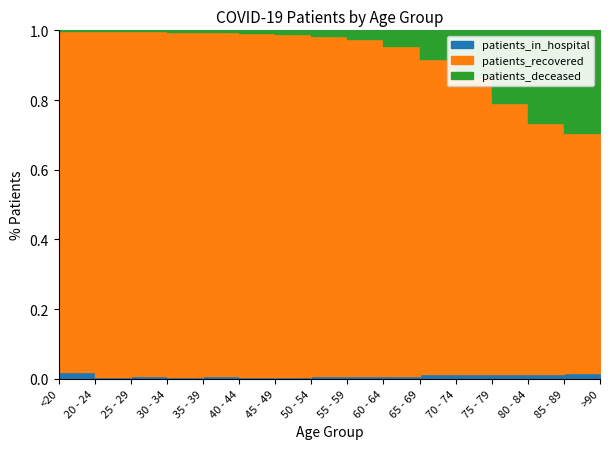

The patients_deceased series shows 3 at 20 - 24. True or false?

True